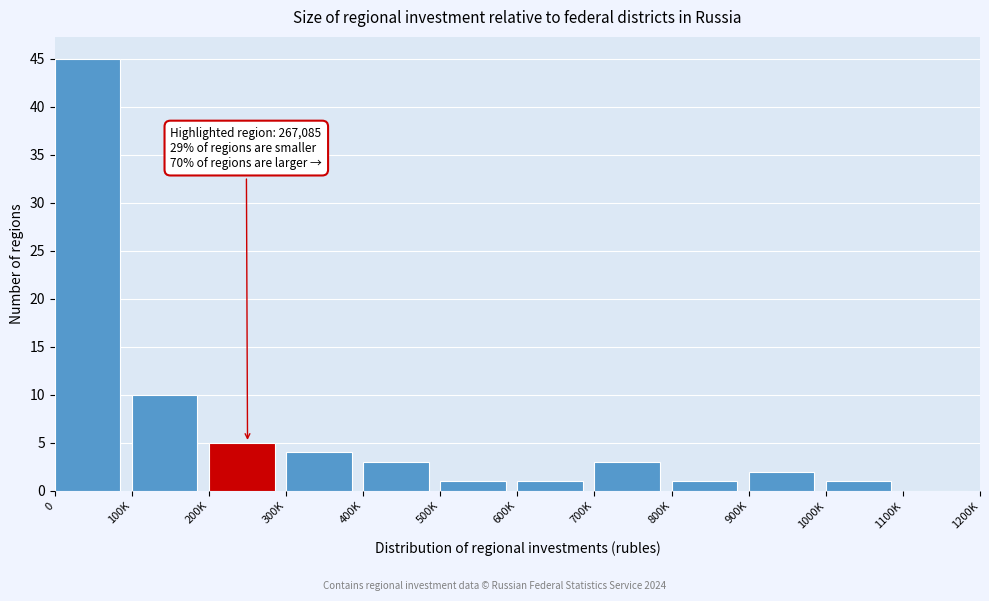

Reading left to right, transcribe all the data shown in this chart.

0=45	100K=10	200K=5	300K=4	400K=3	500K=1	600K=1	700K=3	800K=1	900K=2	1000K=1	1100K=0